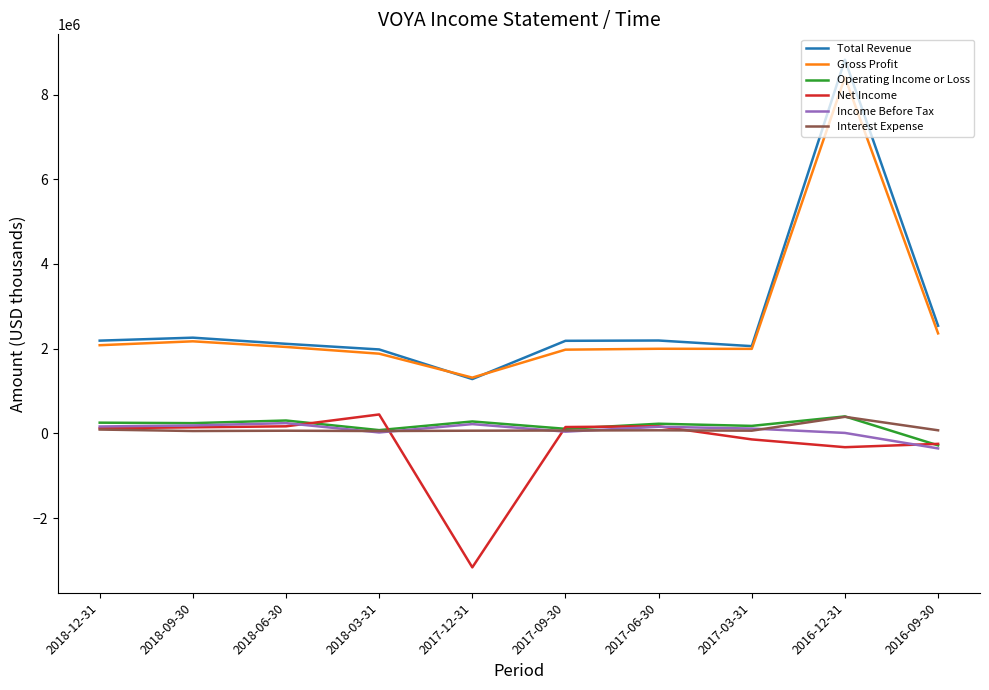

Is the value of Gross Profit at 2018-09-30 greater than the value of Net Income at 2018-03-31?

Yes